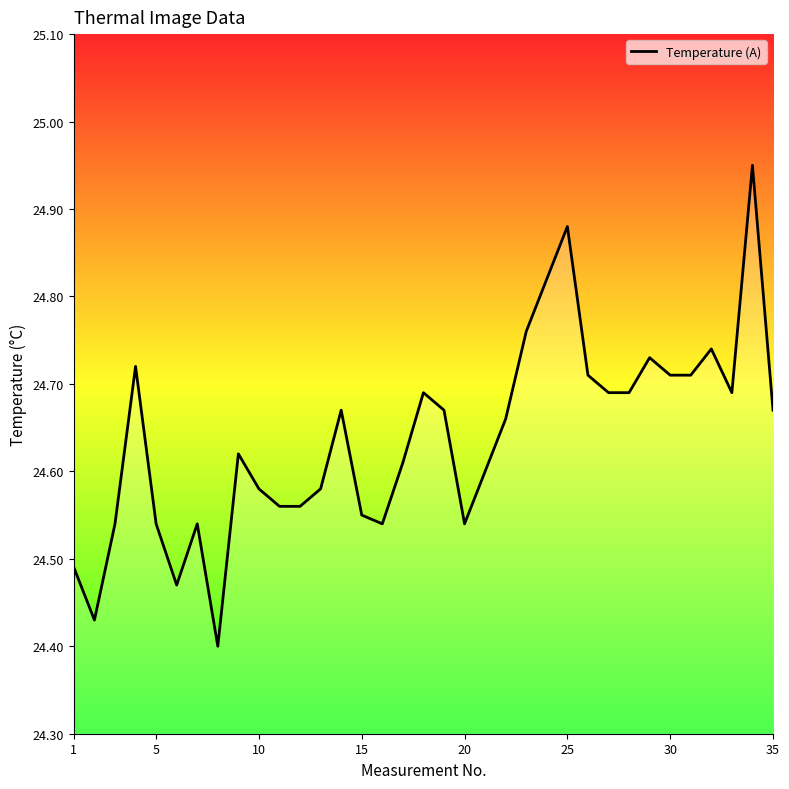

True or false: the data shows 35.4 at 25.

False